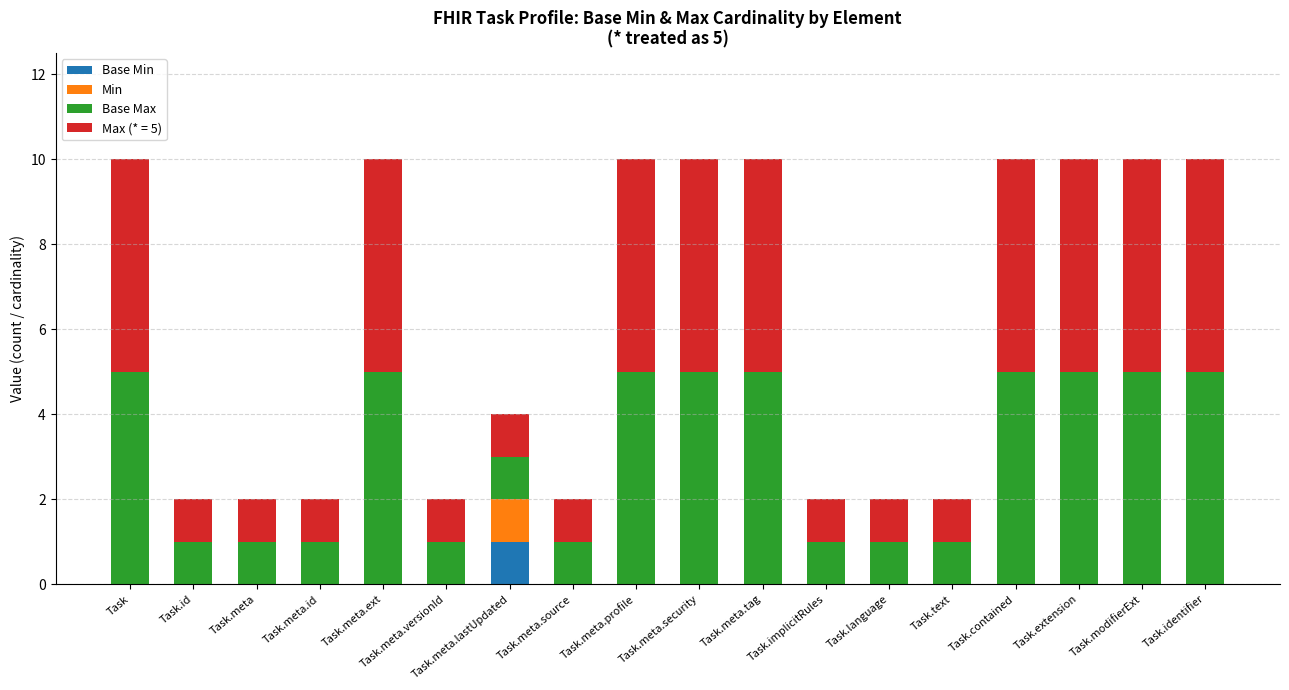

What is the total value across all series at Task.extension?

10